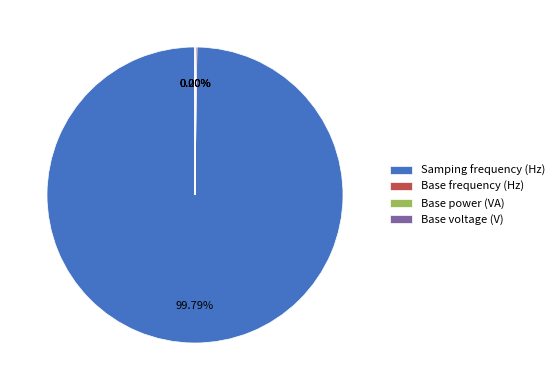

Which slice represents more than half of the pie?

Samping frequency (Hz)